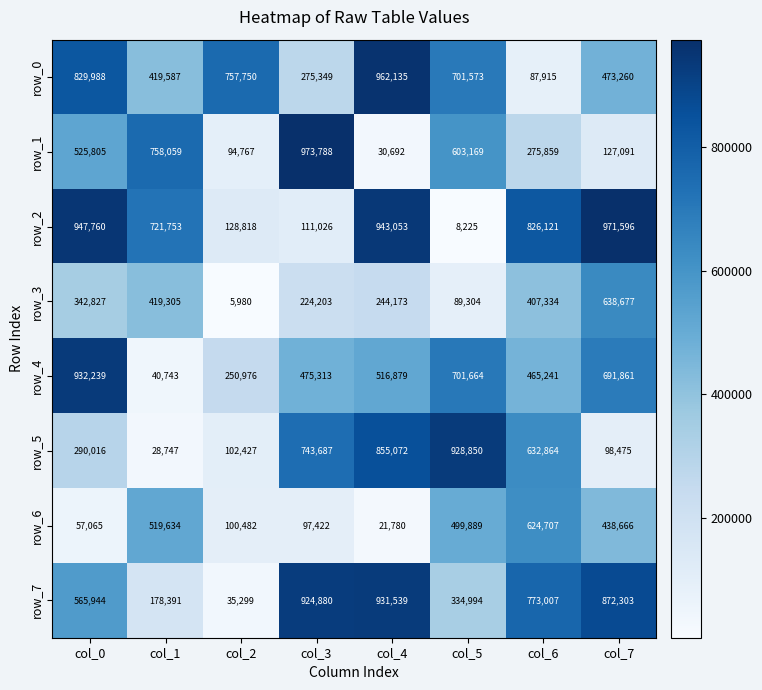

Reading left to right, extract all data points from this chart.

row_0: col_0=829988	col_1=419587	col_2=757750	col_3=275349	col_4=962135	col_5=701573	col_6=87915	col_7=473260
row_1: col_0=525805	col_1=758059	col_2=94767	col_3=973788	col_4=30692	col_5=603169	col_6=275859	col_7=127091
row_2: col_0=947760	col_1=721753	col_2=128818	col_3=111026	col_4=943053	col_5=8225	col_6=826121	col_7=971596
row_3: col_0=342827	col_1=419305	col_2=5980	col_3=224203	col_4=244173	col_5=89304	col_6=407334	col_7=638677
row_4: col_0=932239	col_1=40743	col_2=250976	col_3=475313	col_4=516879	col_5=701664	col_6=465241	col_7=691861
row_5: col_0=290016	col_1=28747	col_2=102427	col_3=743687	col_4=855072	col_5=928850	col_6=632864	col_7=98475
row_6: col_0=57065	col_1=519634	col_2=100482	col_3=97422	col_4=21780	col_5=499889	col_6=624707	col_7=438666
row_7: col_0=565944	col_1=178391	col_2=35299	col_3=924880	col_4=931539	col_5=334994	col_6=773007	col_7=872303